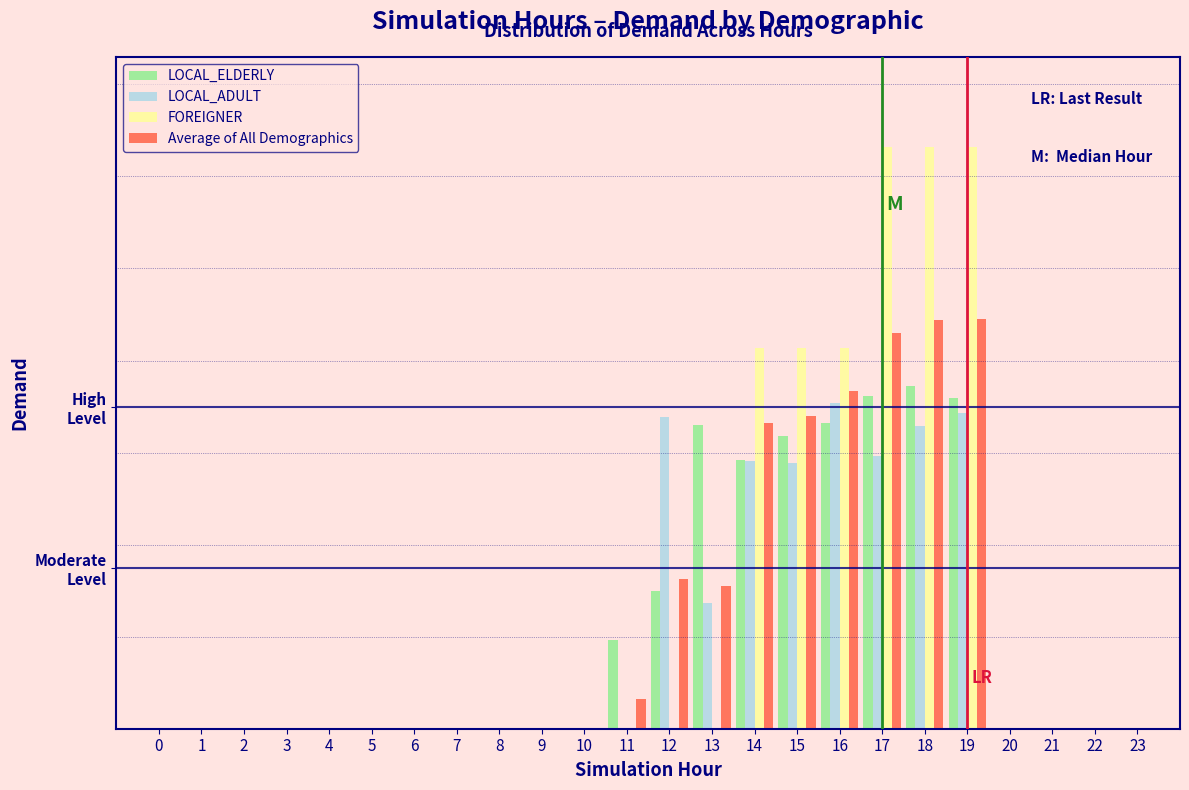

What are all the series names shown in the legend?

LOCAL_ELDERLY, LOCAL_ADULT, FOREIGNER, Average of All Demographics